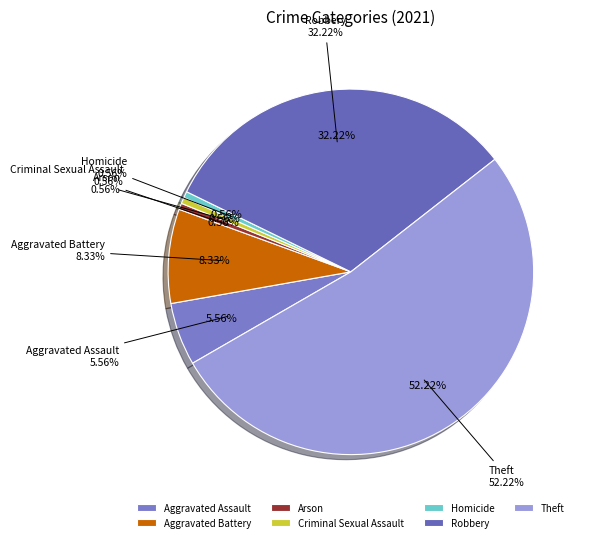

Between Aggravated Assault and Criminal Sexual Assault, which is larger?

Aggravated Assault